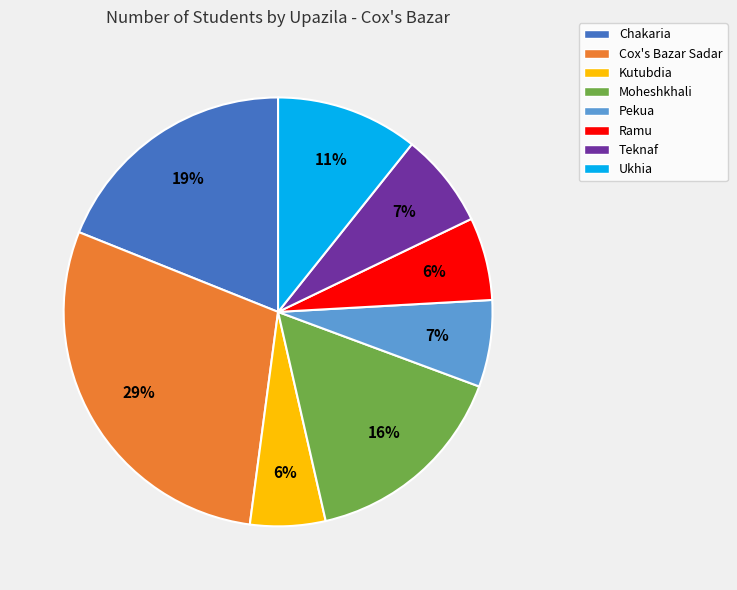

The Pekua slice represents 7% of the pie. True or false?

True